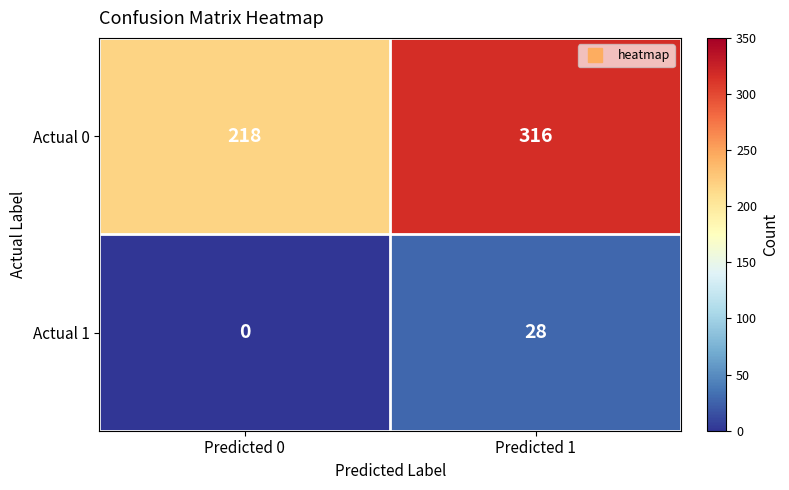

What is the difference between the highest and lowest values at Predicted 0?

218